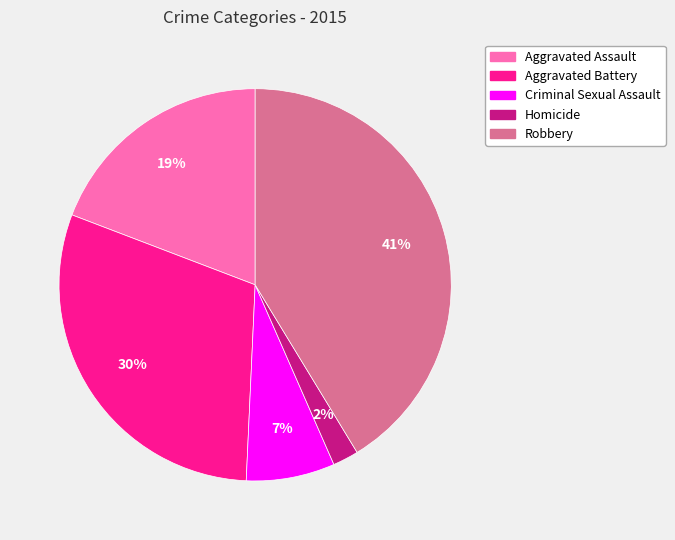

Is Homicide the majority of the pie?

No